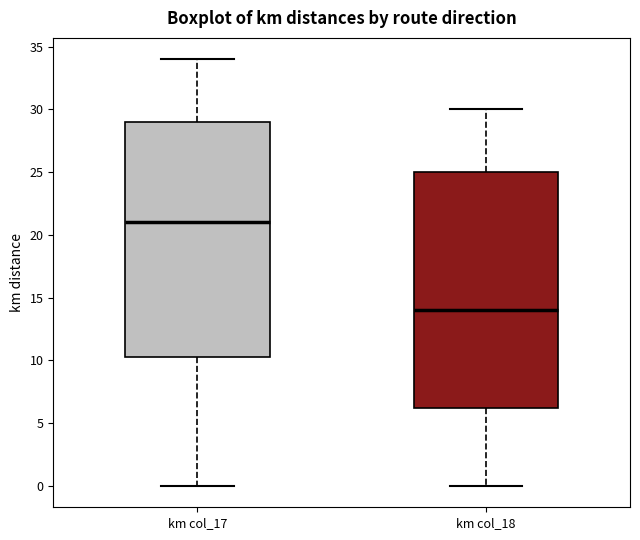

Reading left to right, transcribe this box plot: for each box, give where its median line is, the range the box spans, and where its two whiskers end, as read against the y-axis. The values are not printed on the chart, so give them approximately, as read against the axis.

km col_17: median 21.0, box 10.5 to 29.0, whiskers 0.0 to 34.0
km col_18: median 14.0, box 6.5 to 25.0, whiskers 0.0 to 30.0